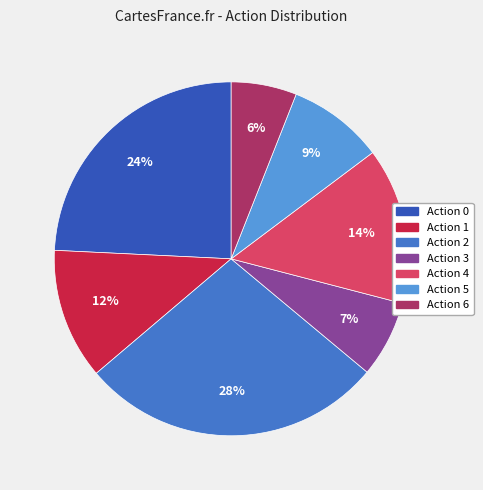

Is the sum of Action 4 and Action 0 greater than half?

No